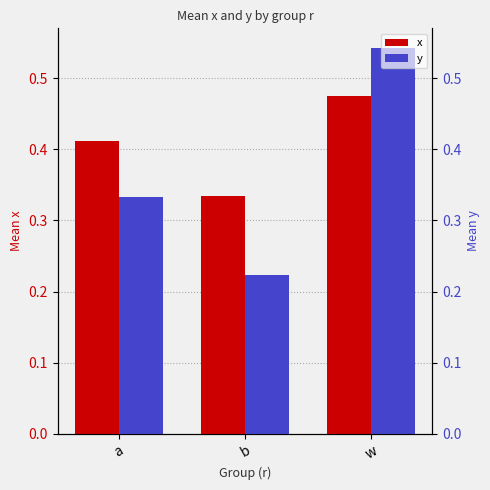

What position from the left is b?

2